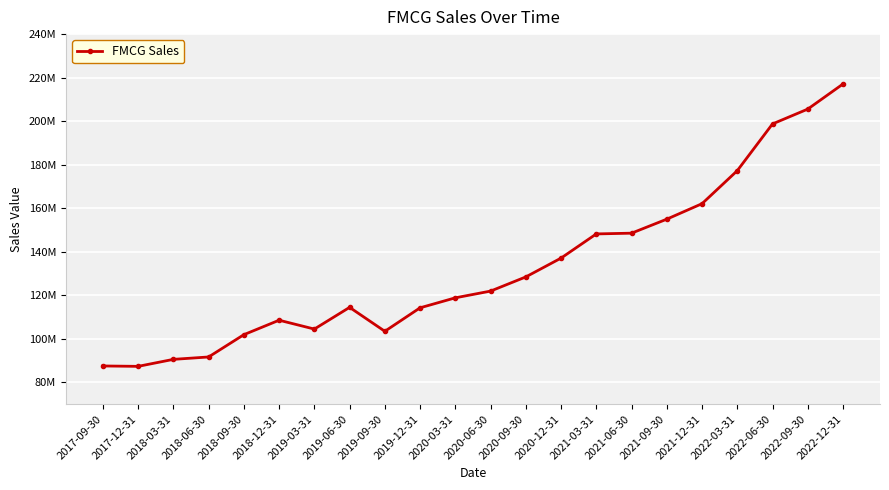

What value does the data have at 2018-12-31?

108566158.2